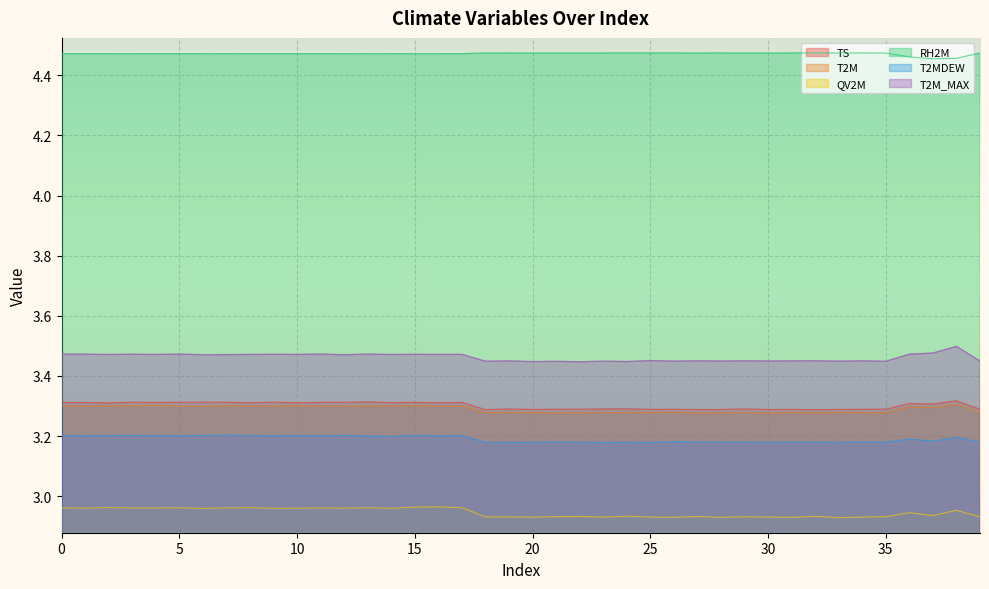

Which series has the widest spread of values?

T2M_MAX